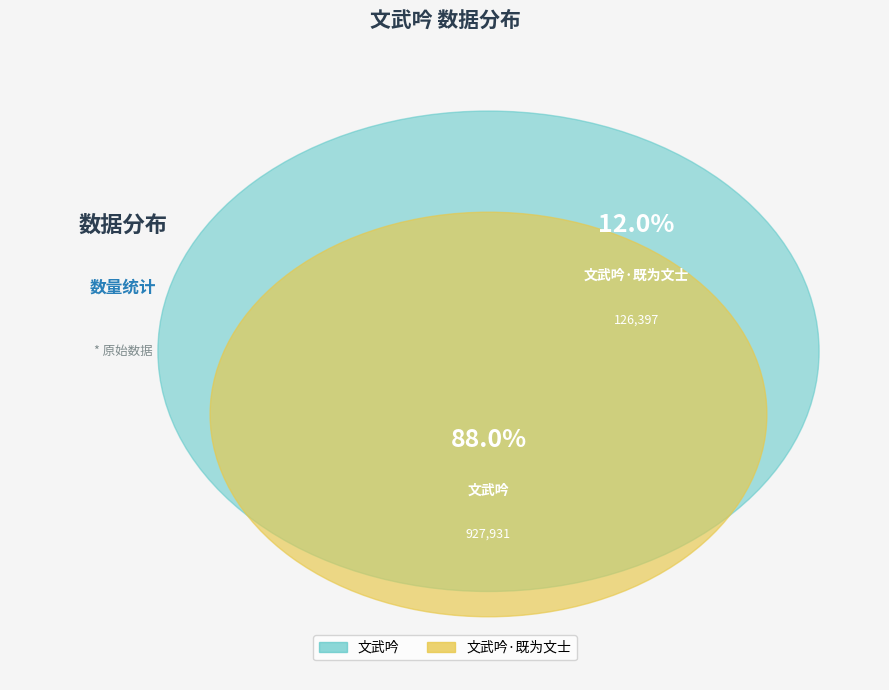

Is it true that 文武吟·既为文士 is 12% of the pie?

True